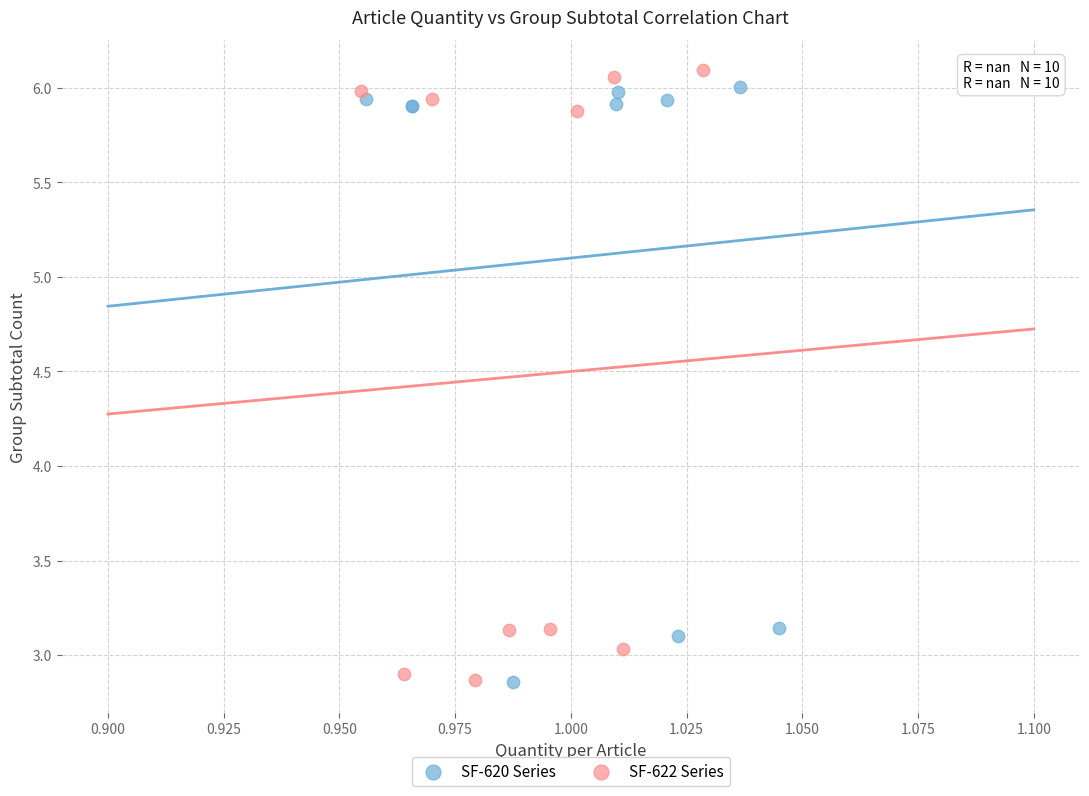

Which series has the widest spread of Y values?

SF-622 Series